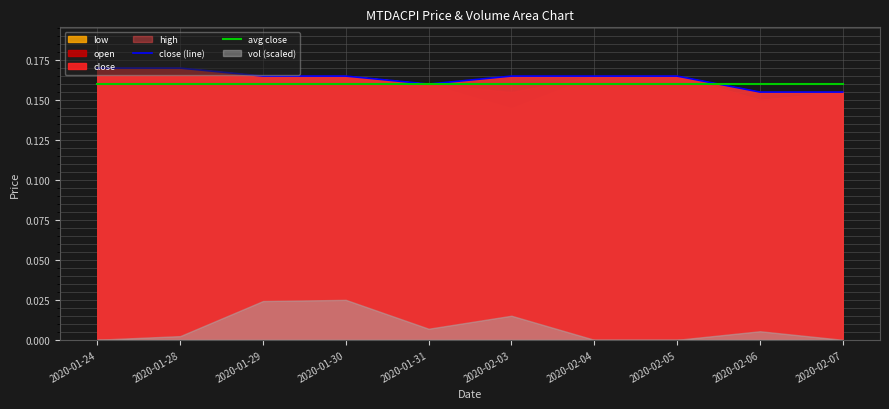

How many times do avg close and close (line) cross each other?

1